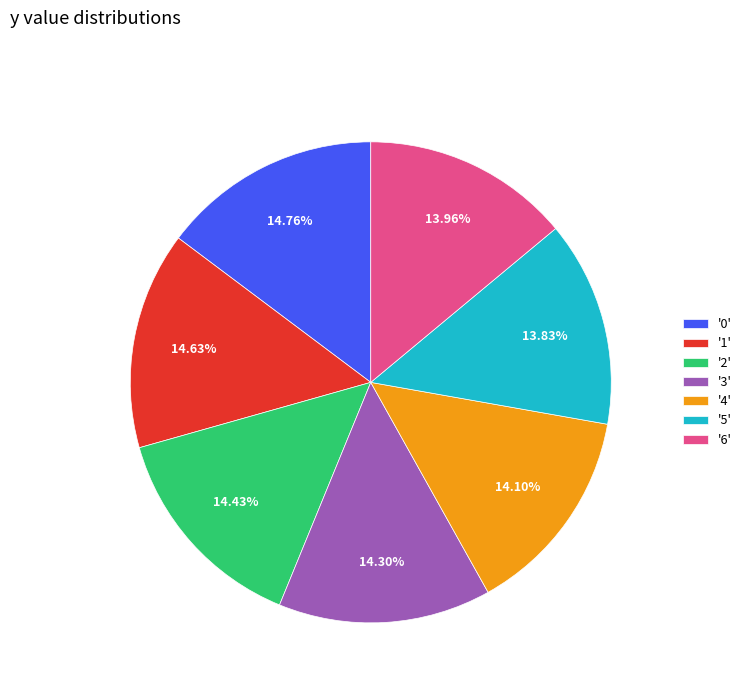

Does '1' represent more than half of the total?

No